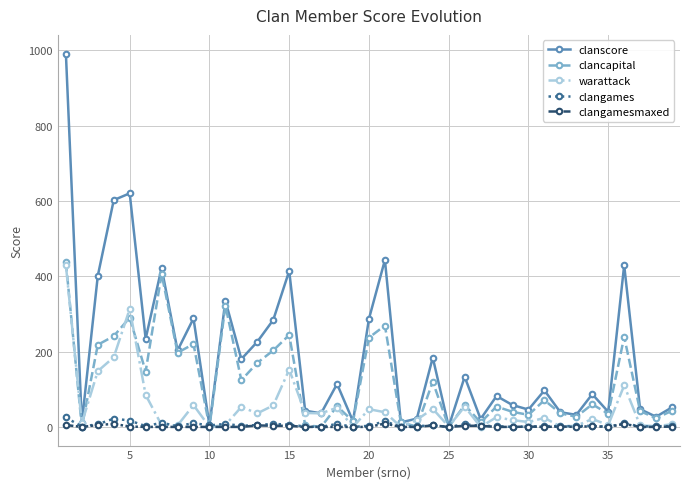

What is the lowest value of the clanscore series?

1